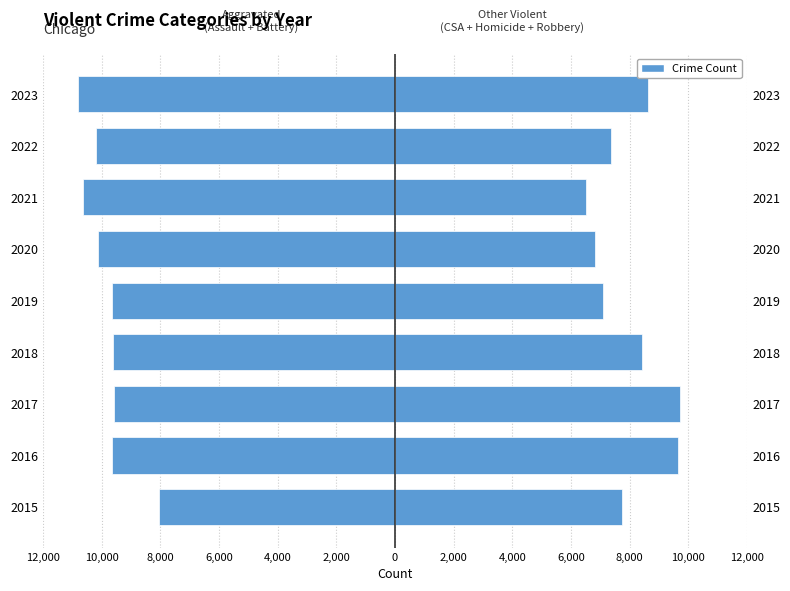

True or false: Aggravated Assault + Battery has a value of -10649 at 2021.

True